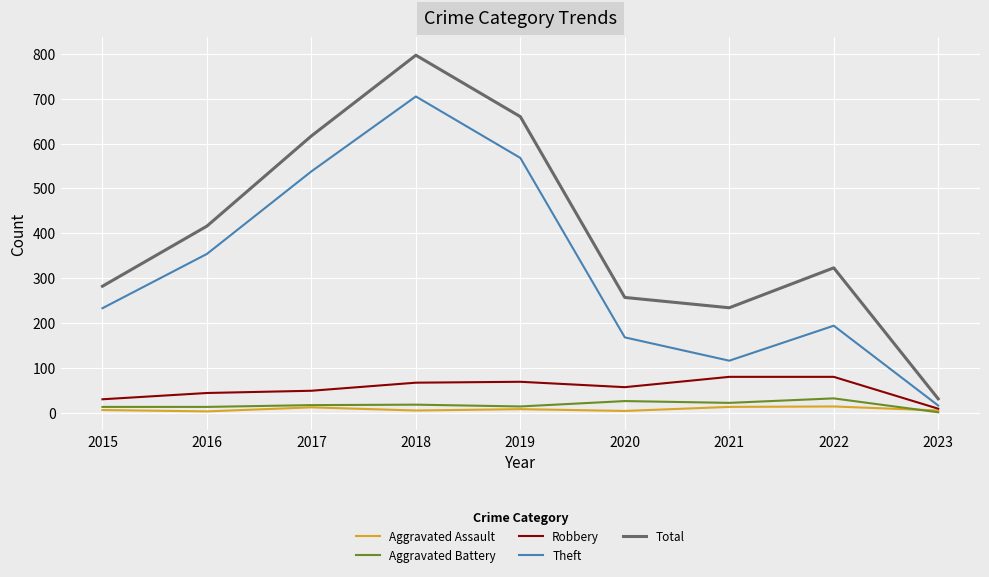

What is the greatest value displayed?

797